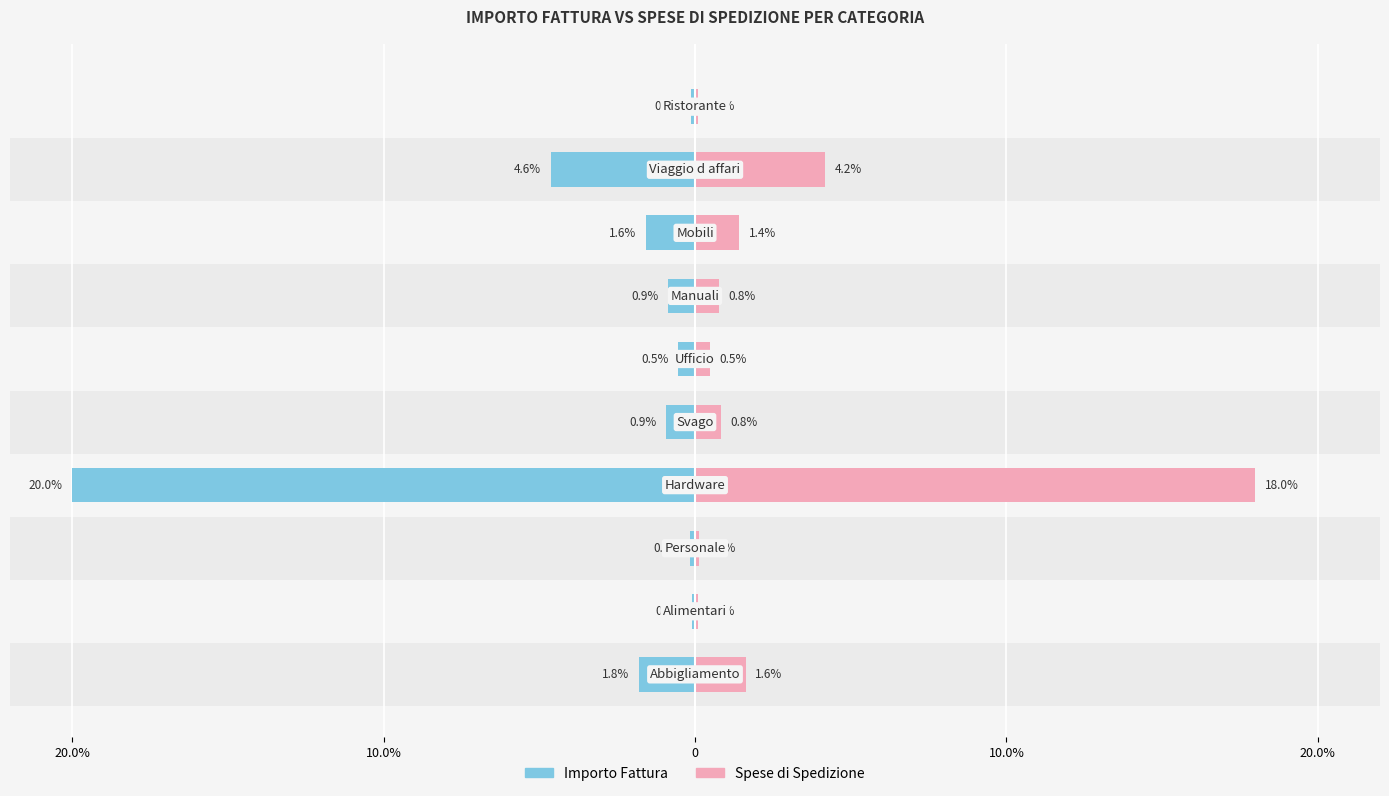

Does the chart contain any negative values?

Yes